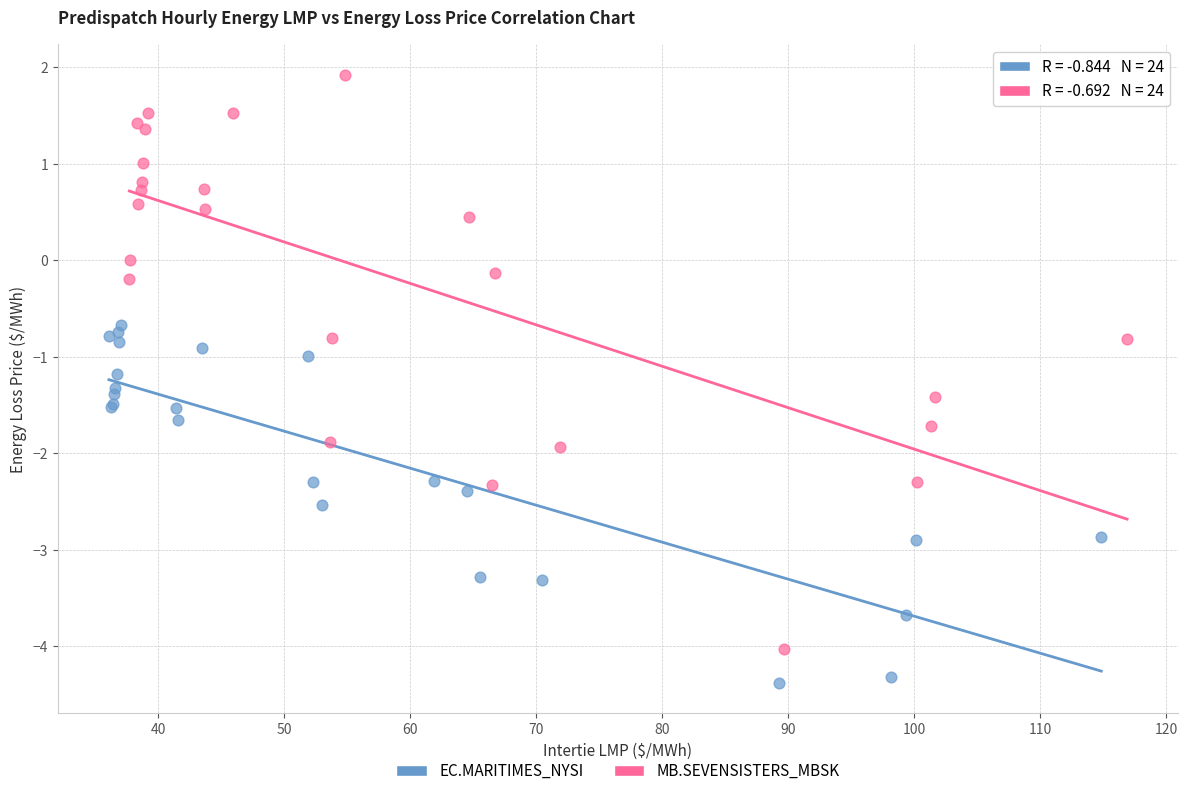

Which series contains the lowest Y value?

EC.MARITIMES_NYSI